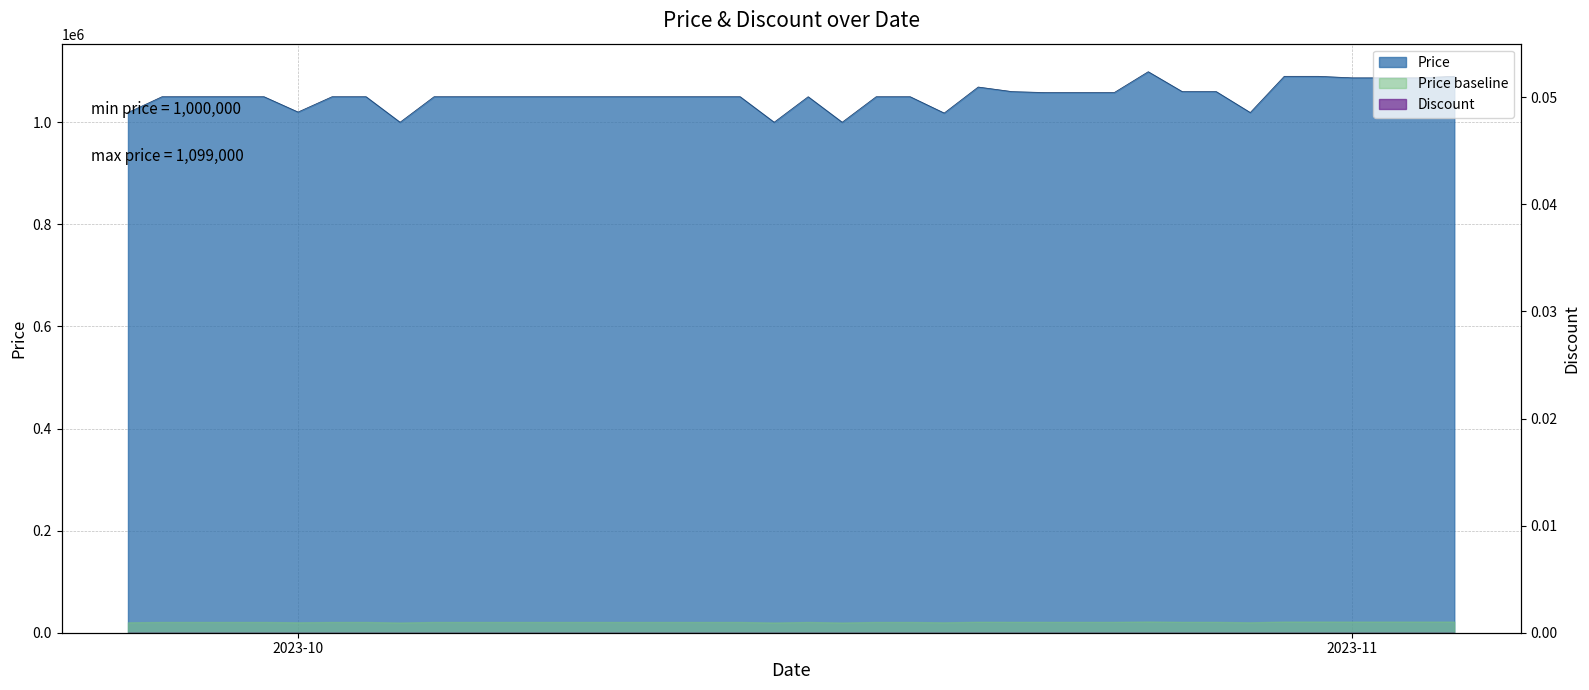

True or false: the data shows 1018000 at 2023-10-20.

True